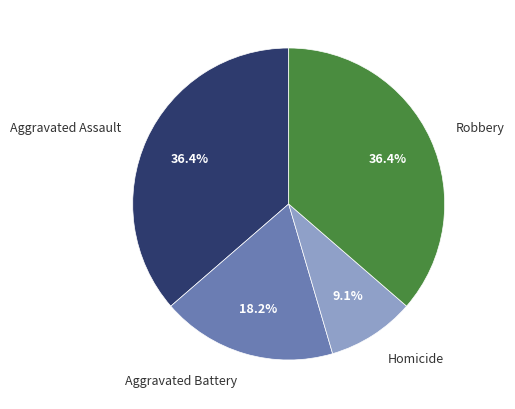

To the nearest percent, what is the combined percentage of Homicide and Aggravated Battery?

27%